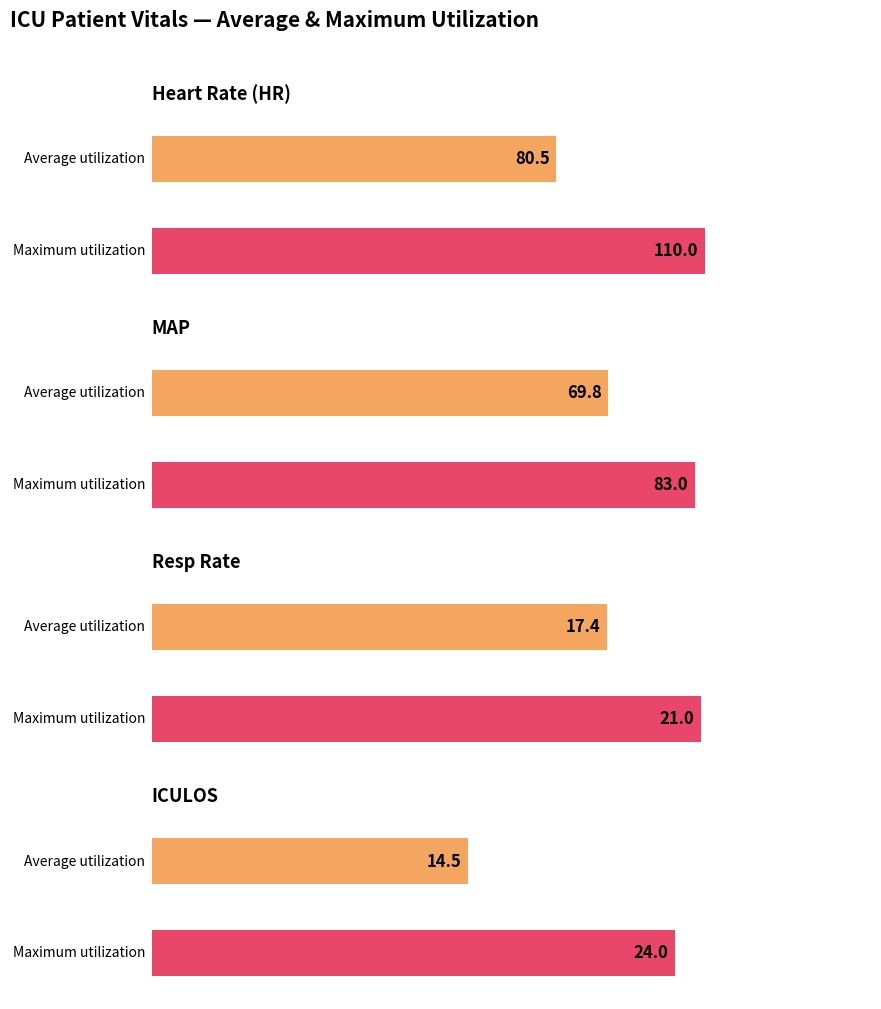

Which series has the largest total across all categories?

HR